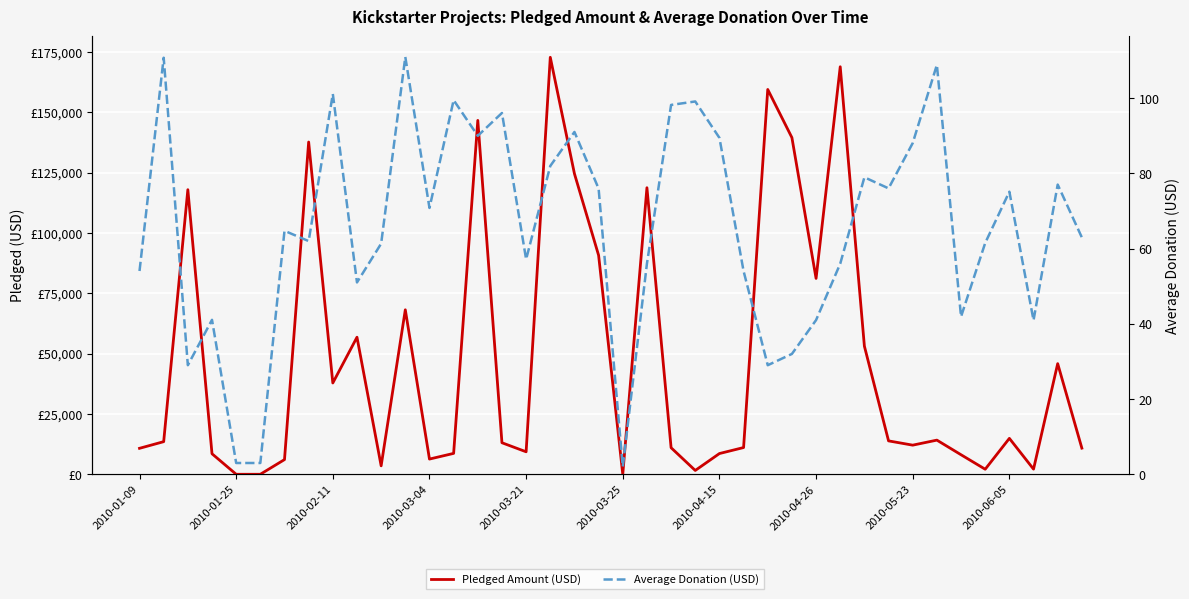

Which series changed the most between 18 and 32?

Pledged Amount (USD)